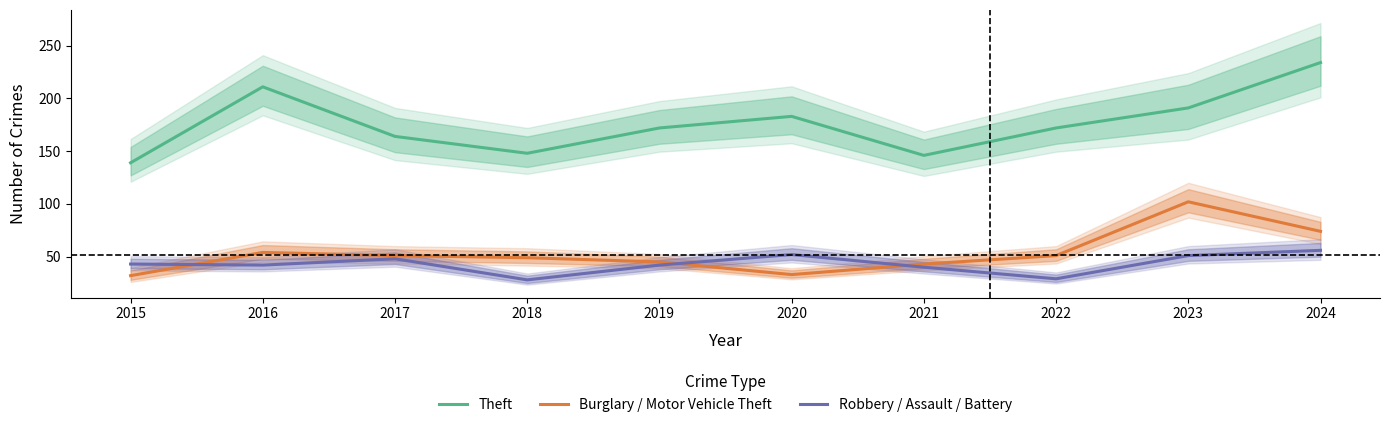

What is the difference between the maximum and minimum values in the Robbery / Assault / Battery series?

28